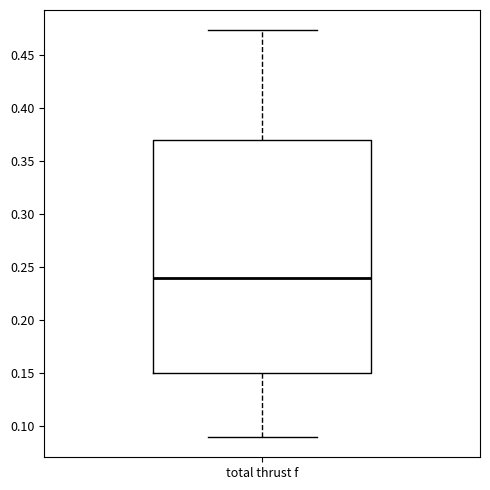

Transcribe this box plot: give where the median line is, the range the box spans, and where the two whiskers end, as read against the y-axis. The values are not printed on the chart, so give them approximately, as read against the axis.

median 0.240, box 0.150 to 0.370, whiskers 0.090 to 0.475